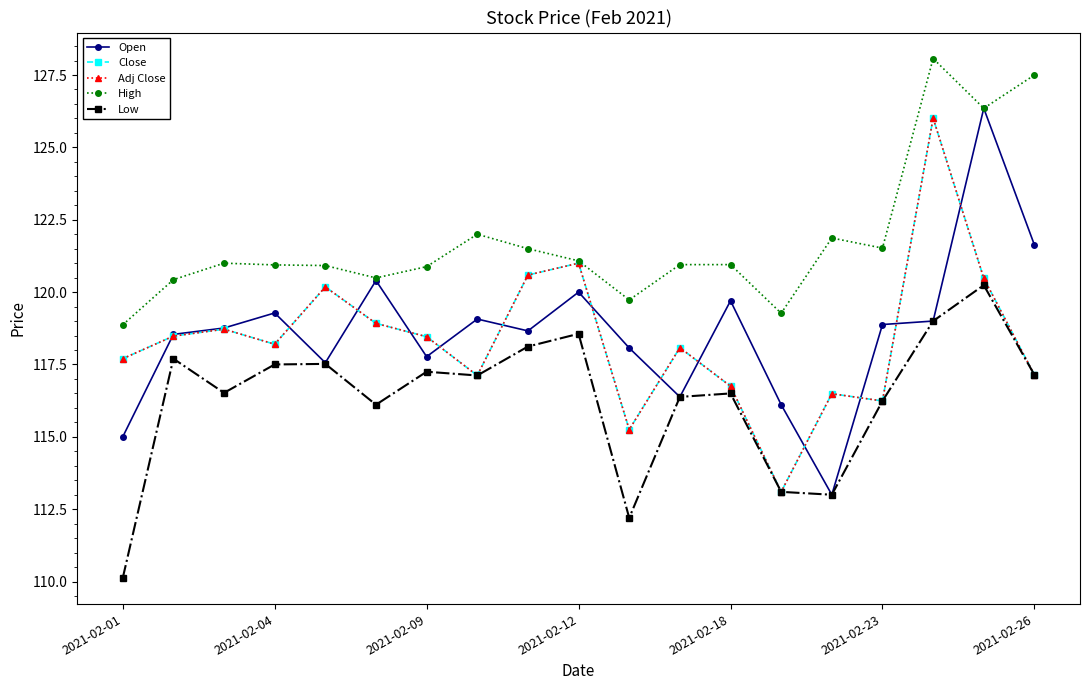

What is the average value of the Low series?

116.3